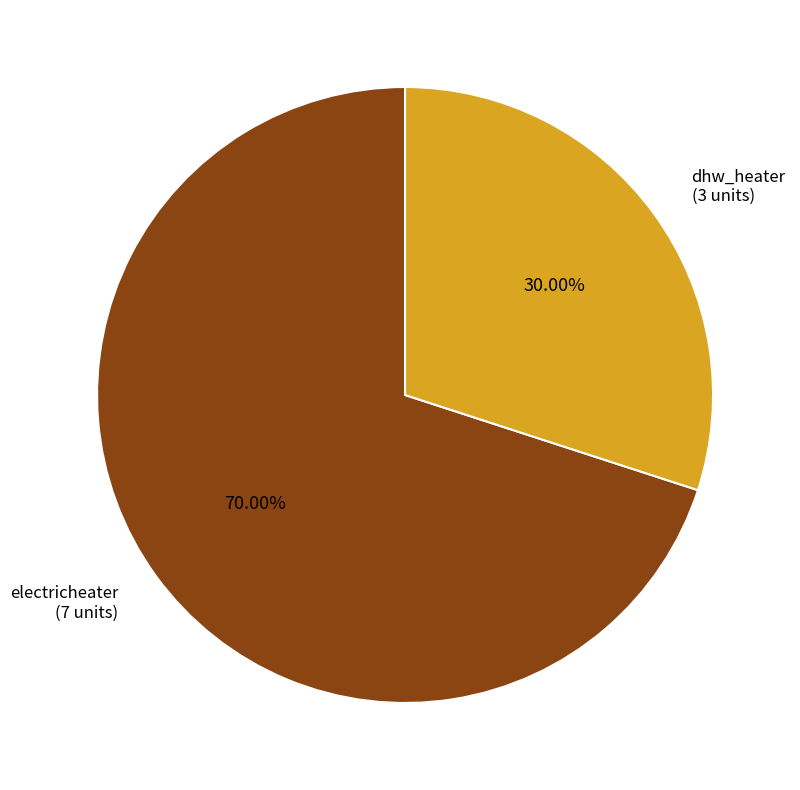

The electricheater slice represents 70% of the pie. True or false?

True